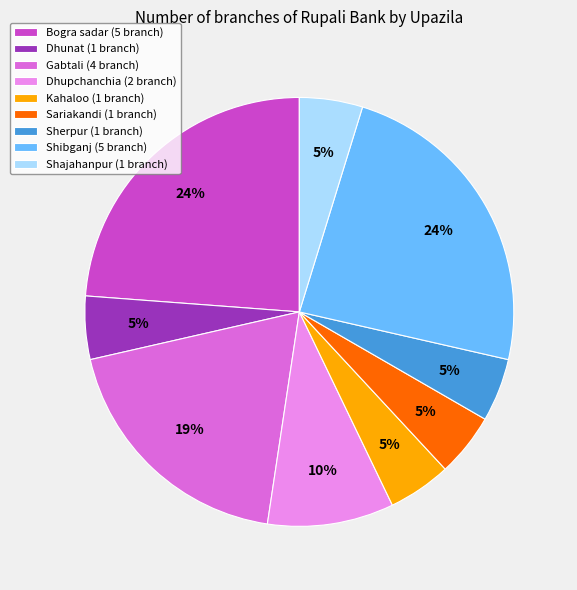

To the nearest percent, what is the combined percentage of Shajahanpur and Sherpur?

10%